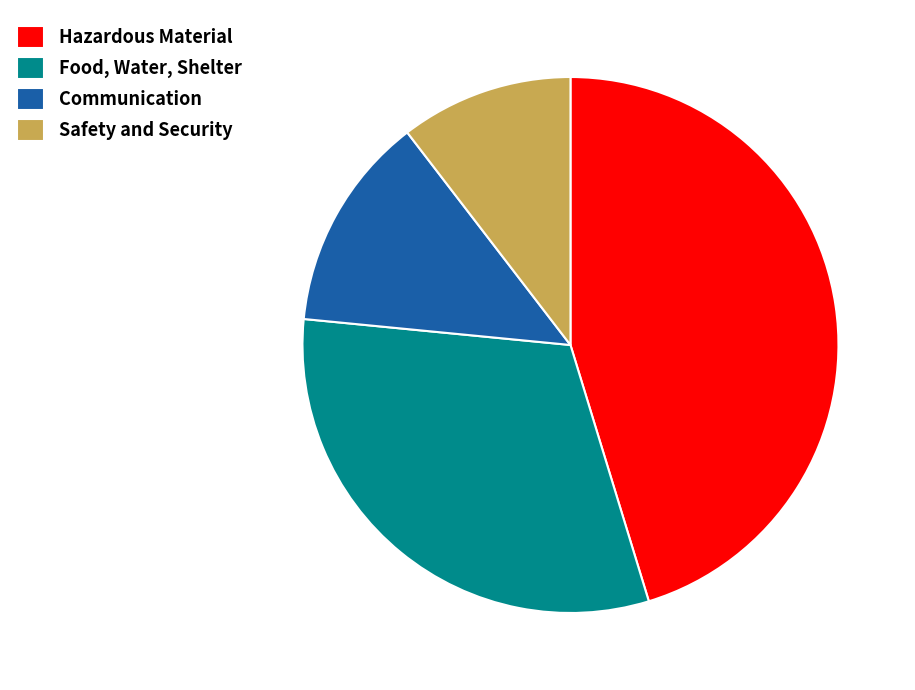

Combined, do Food, Water, Shelter and Communication account for over 50%?

No